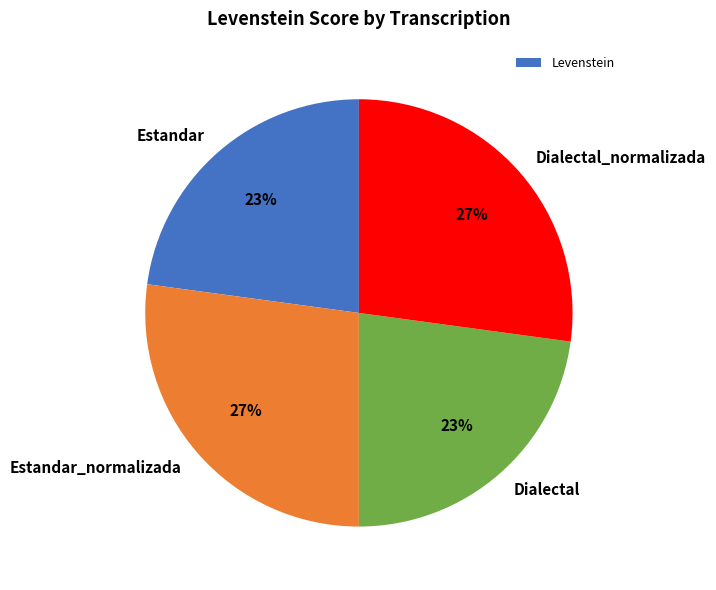

What percentage is the Estandar slice, to the nearest percent?

23%